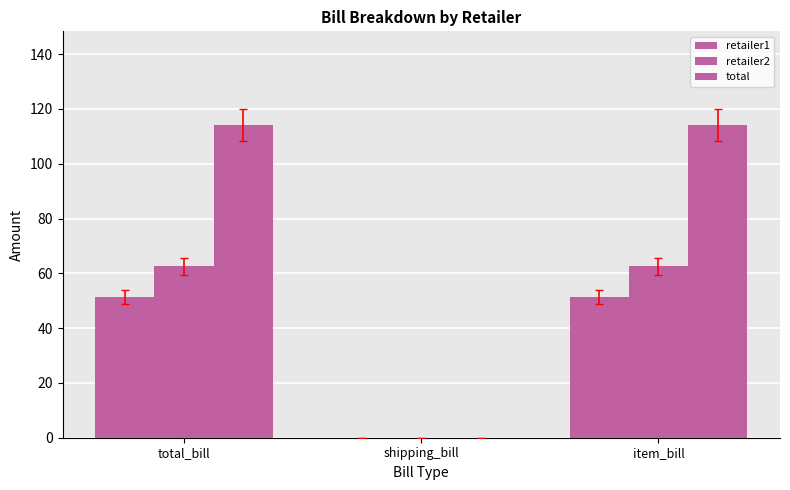

Which has a higher value, item_bill or shipping_bill?

item_bill